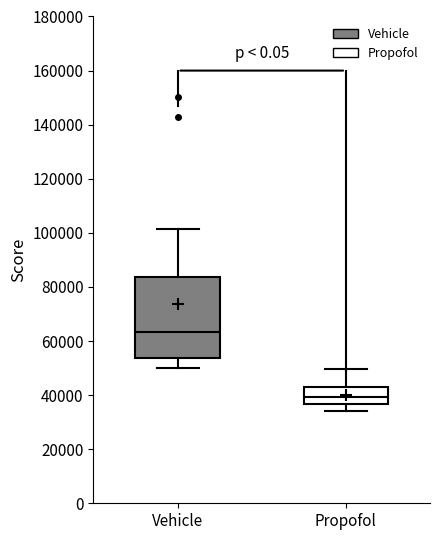

Which box is the tallest, from its lower edge to its upper edge?

Vehicle